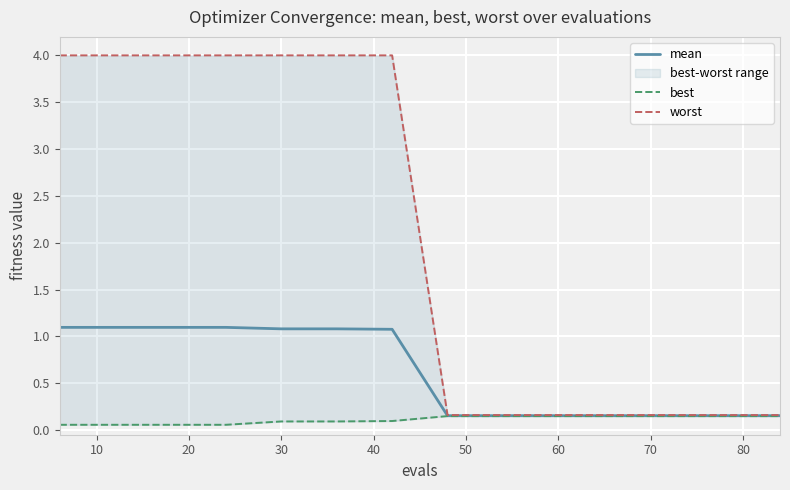

What are all the series names shown in the legend?

mean, best, worst